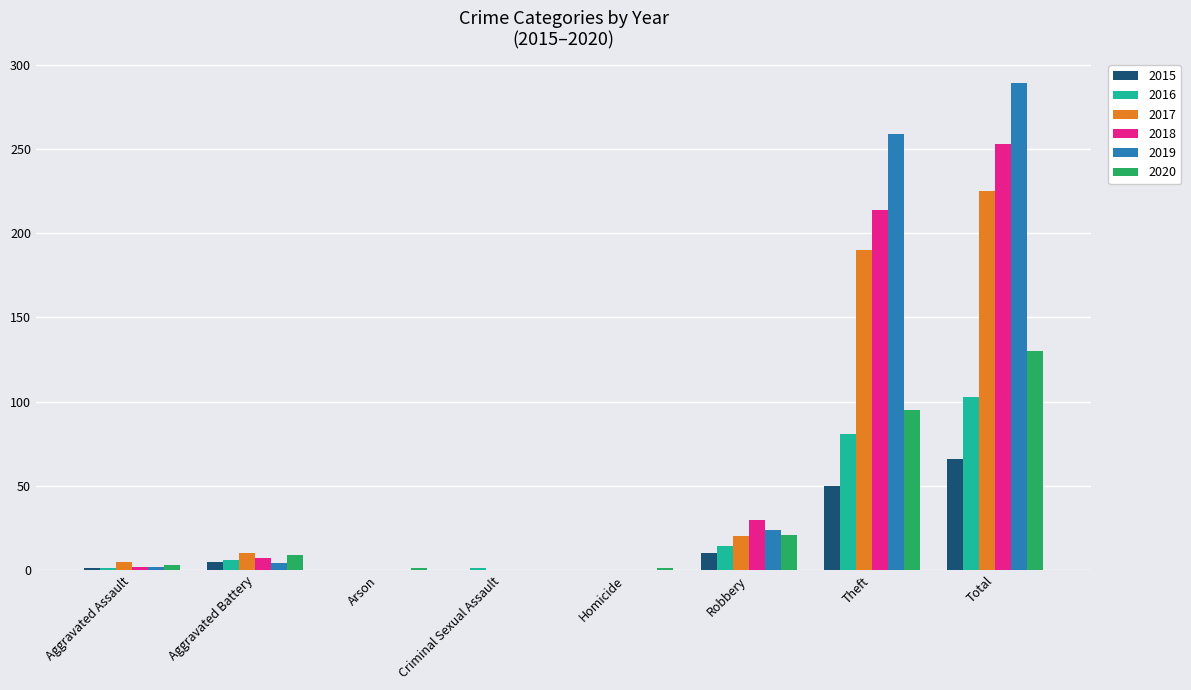

The 2019 series shows 0 at Homicide. True or false?

True